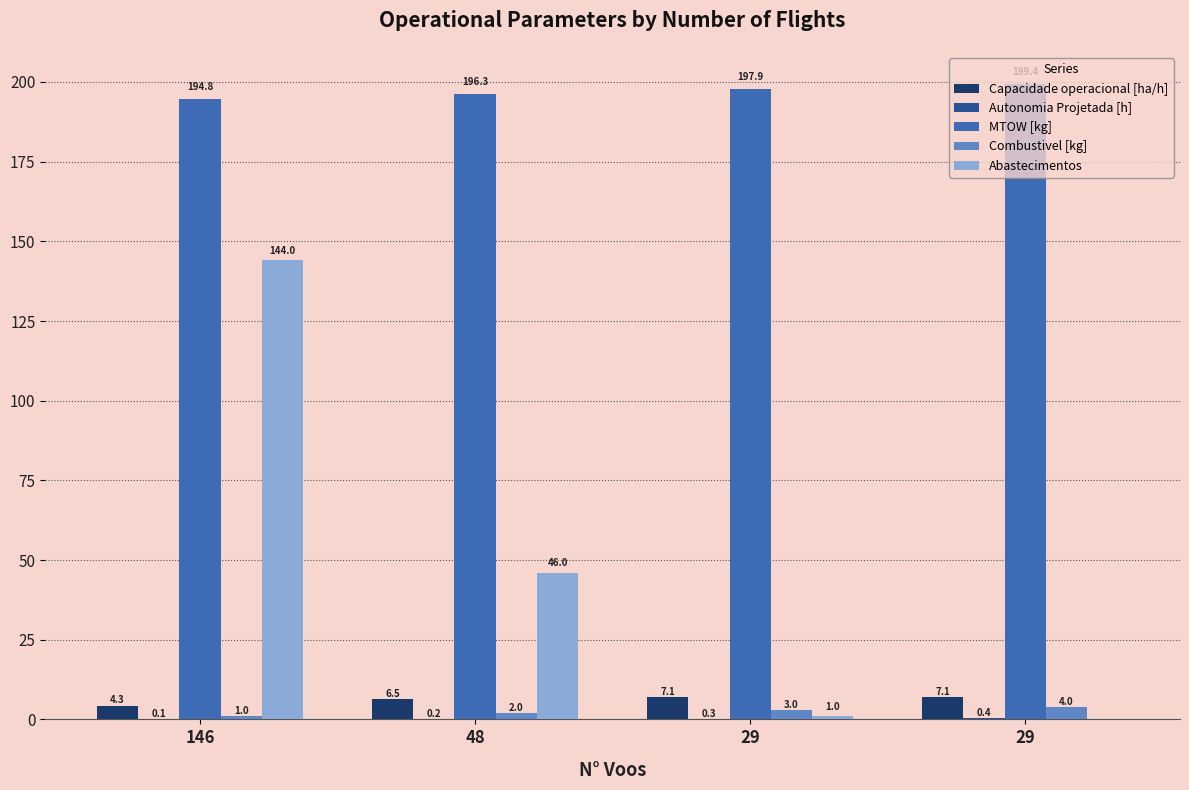

List the labels in order of Combustivel [kg] value, smallest first.

146, 48, 29, 29